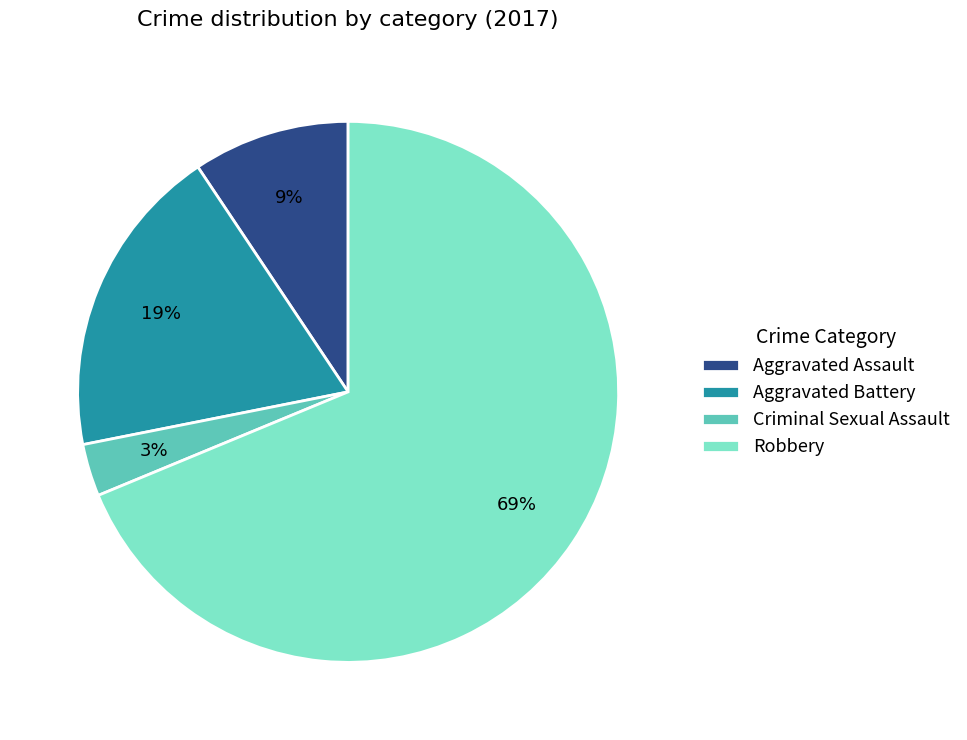

True or false: Criminal Sexual Assault accounts for 10% of the total.

False